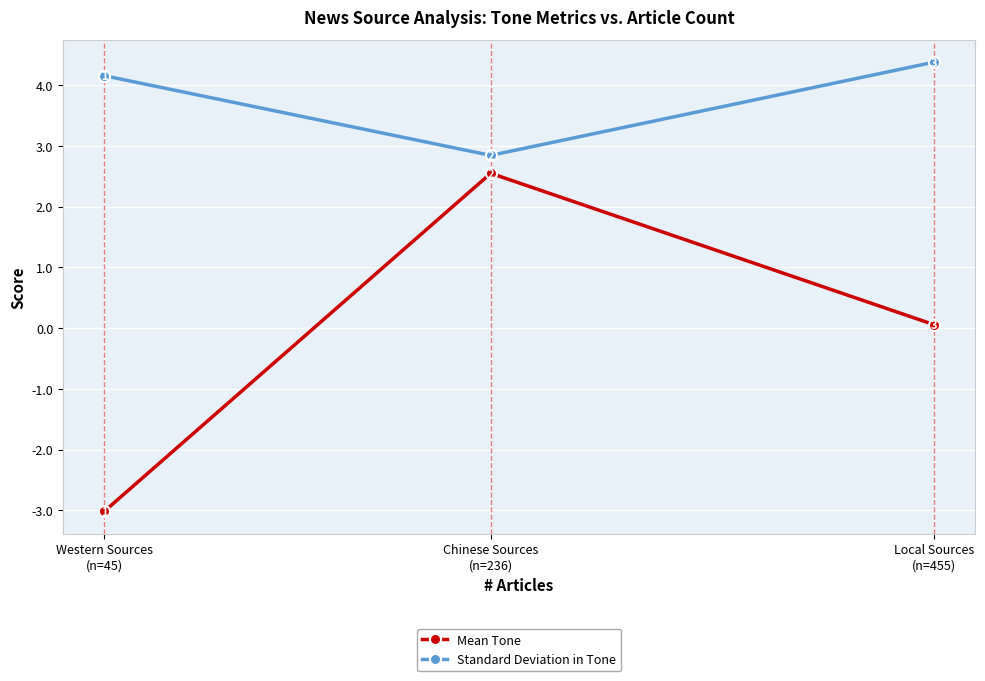

Where does the Mean Tone series first go above 0?

Chinese Sources
(n=236)